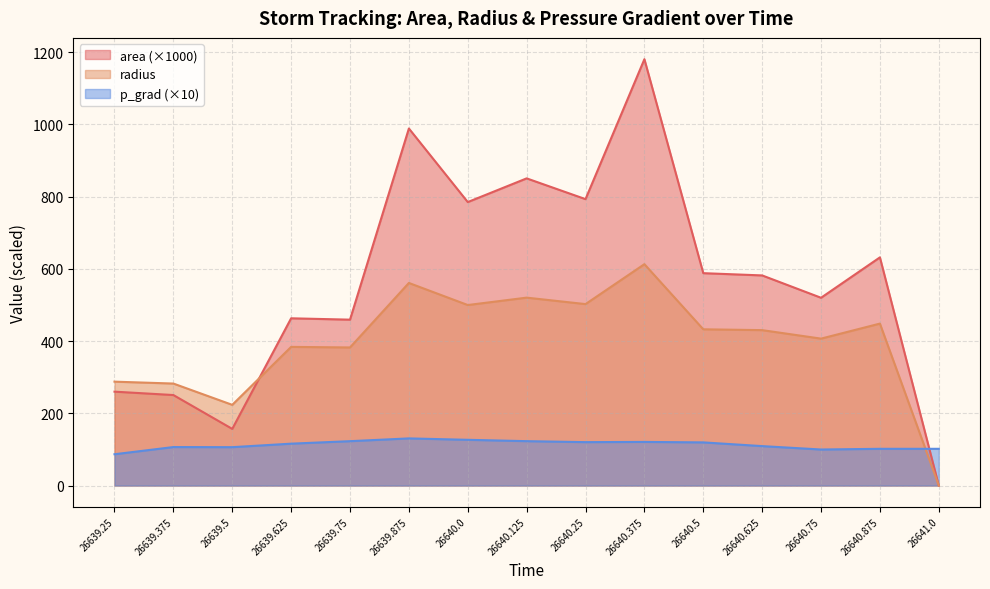

How many data points does each series have?

15